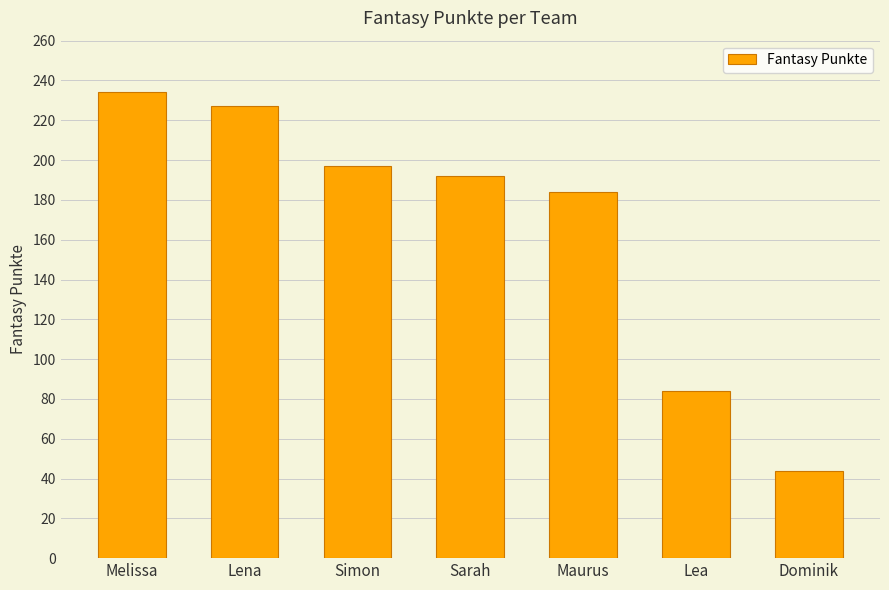

Rank the categories by value from lowest to highest.

Dominik, Lea, Maurus, Sarah, Simon, Lena, Melissa